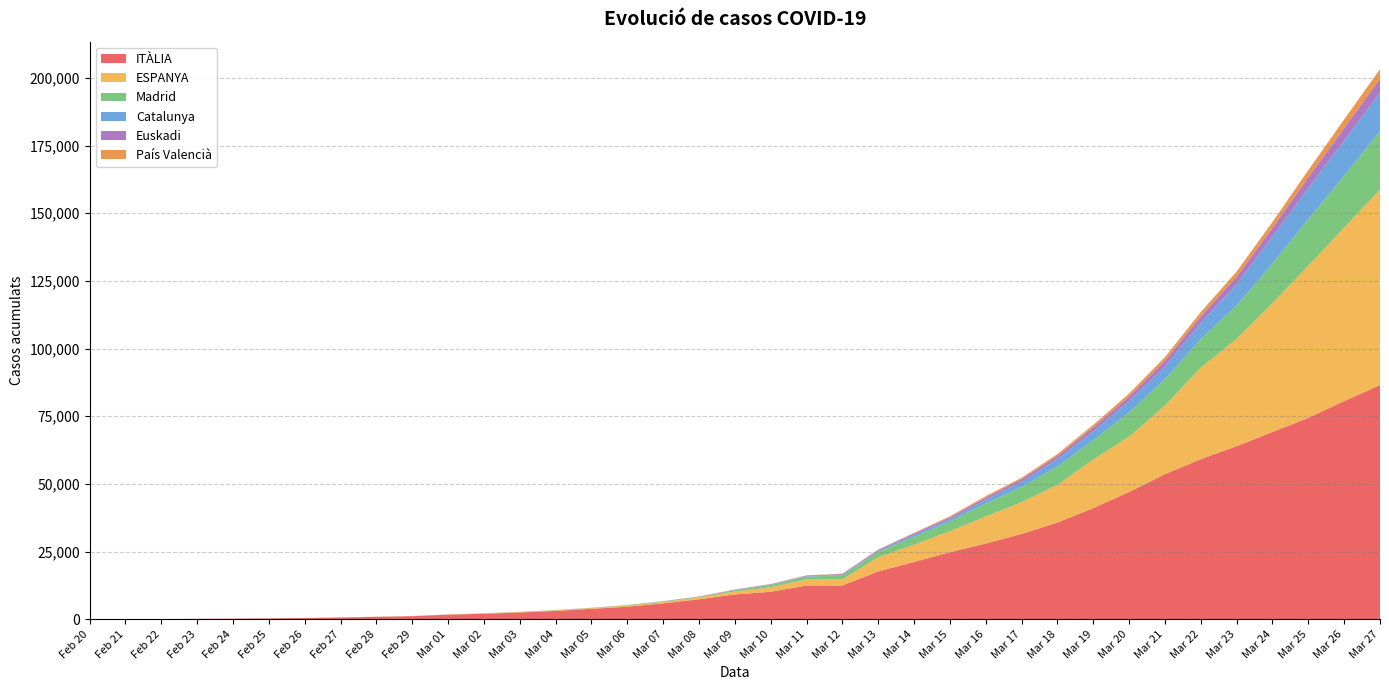

Reading right to left, extract all data points from this chart.

ITÀLIA: 86498	80589	74386	69176	63927	59138	53578	47021	41035	35713	31506	27980	24747	21157	17660	12462	12462	10149	9172	7375	5883	4636	3858	3089	2502	2036	1694	1128	888	655	453	322	229	155	62	20	3
ESPANYA: 72248	64059	56188	47610	39673	33809	25374	20410	17963	13910	11748	9942	7798	6391	5232	2277	2277	1695	1073	673	500	400	259	222	165	120	84	45	32	15	13	6	1	0	0	0	0
Madrid: 21520	19243	17166	14597	12352	10575	9702	8921	7165	6777	5637	4871	3544	2940	1990	1388	1024	782	469	202	202	174	70	70	34	29	10	5	5	2	0	0	0	0	0	0	0
Catalunya: 14263	12940	11592	9937	7864	5925	4704	4203	3270	2702	1866	1394	903	715	316	260	156	124	75	49	24	15	15	15	15	15	6	3	3	2	0	0	0	0	0	0	0
Euskadi: 5136	4601	3946	3271	2728	2421	2097	1725	1465	1190	973	765	630	521	417	346	225	195	149	102	45	17	17	15	13	9	3	0	0	0	0	0	0	0	0	0	0
País Valencià: 3532	3200	2616	2167	1901	1604	1363	1105	921	726	541	514	407	192	152	100	76	65	50	42	37	29	28	20	16	16	16	16	11	9	2	2	1	0	0	0	0